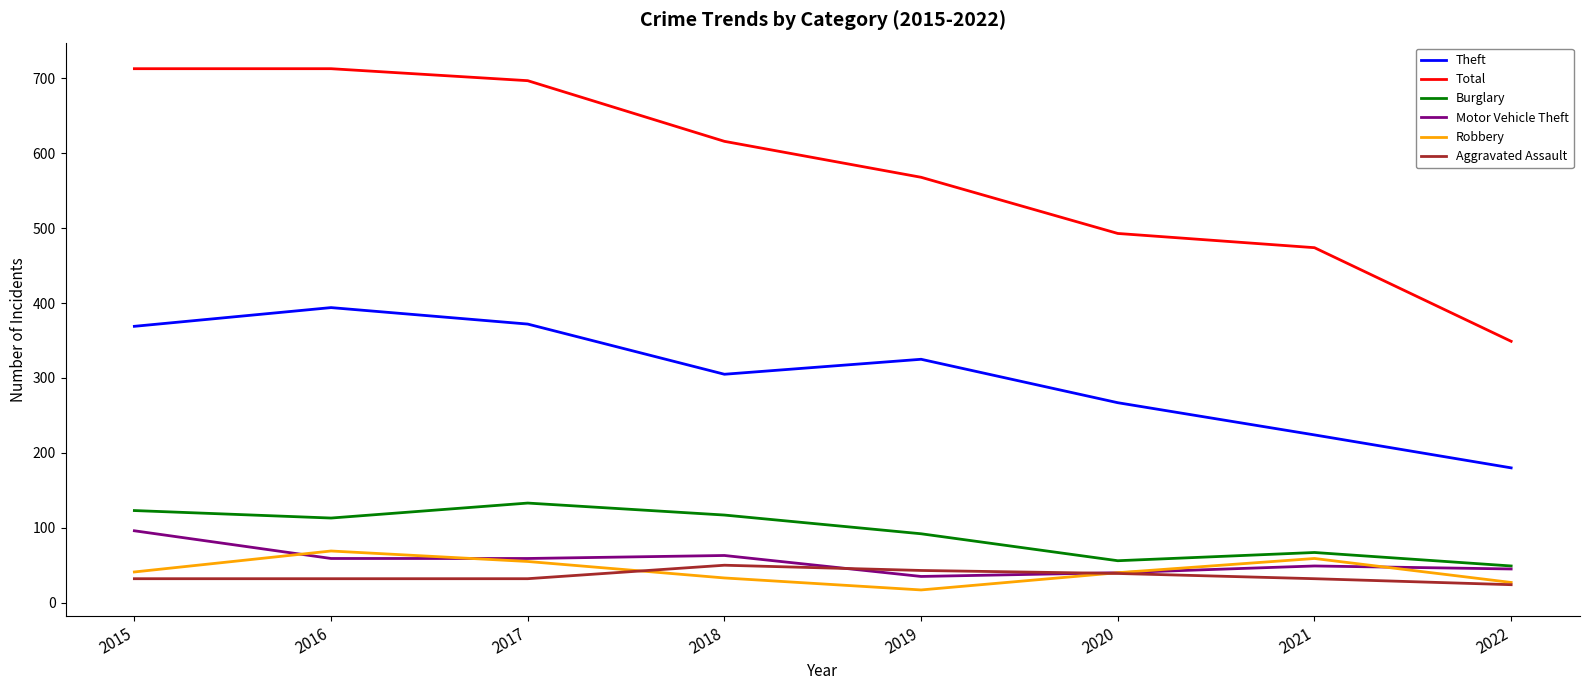

What is the difference between the maximum and second lowest values in the Motor Vehicle Theft series?

56